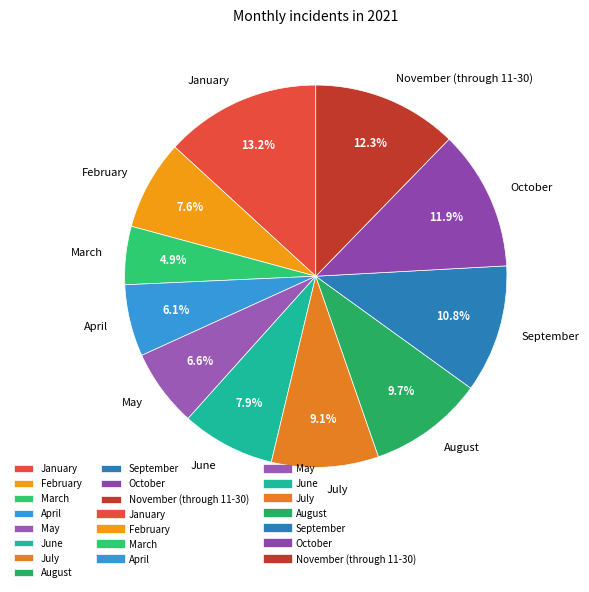

Do April and January together represent more than half of the pie?

No